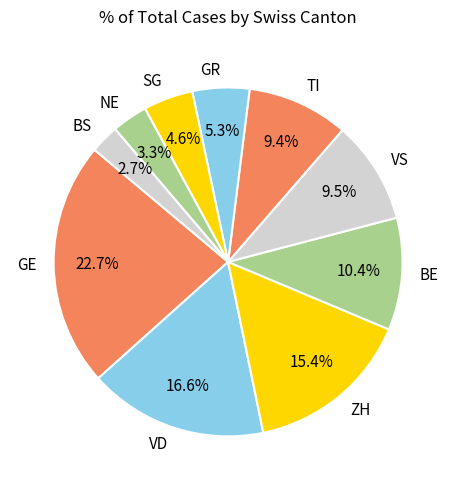

What is the largest slice in the pie chart?

GE